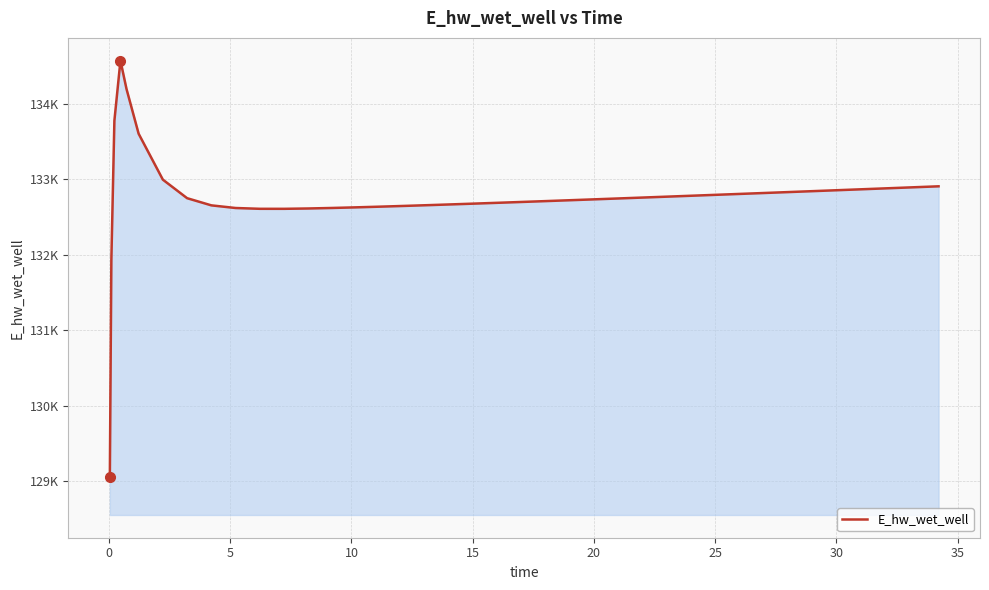

Reading right to left, list all the values displayed in this chart.

132907.8	132895.4	132883.0	132870.7	132858.4	132846.1	132833.8	132821.6	132809.4	132797.3	132785.2	132773.2	132761.2	132749.3	132737.5	132731.6	132719.9	132708.4	132702.7	132691.3	132680.2	132669.3	132658.6	132648.3	132638.5	132629.3	132620.9	132613.9	132609.4	132609.6	132620.3	132655.3	132750.4	132996.0	133605.0	134198.2	134574.3	133777.1	131932.3	129050.3